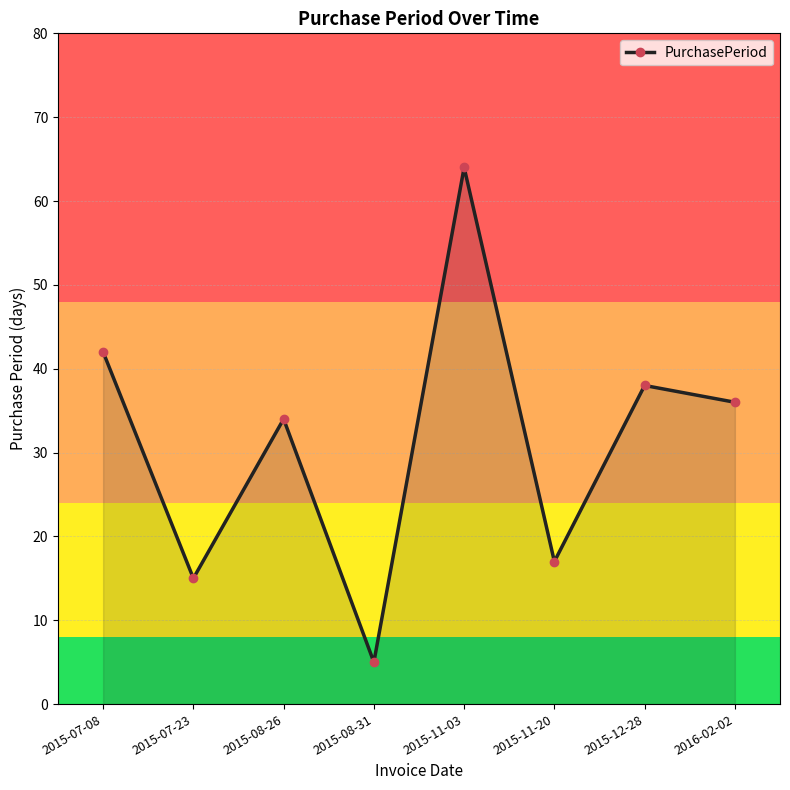

Between 2015-11-20 and 2015-07-23, which is larger?

2015-11-20